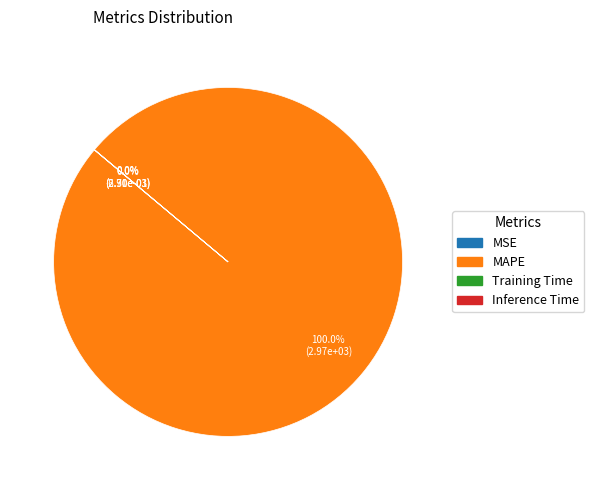

Is there a majority slice in this chart?

Yes